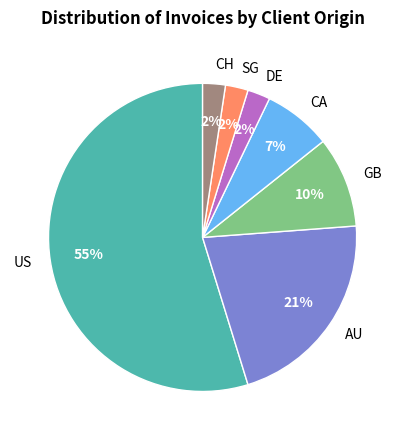

Which slice is the largest?

US